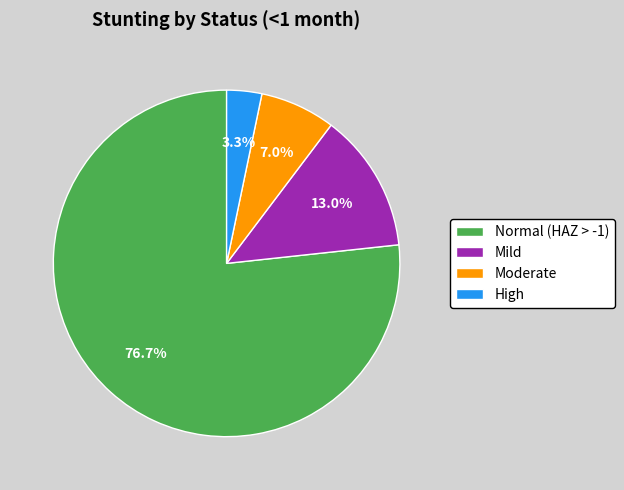

Which category has the biggest portion of the pie?

Normal (HAZ > -1)